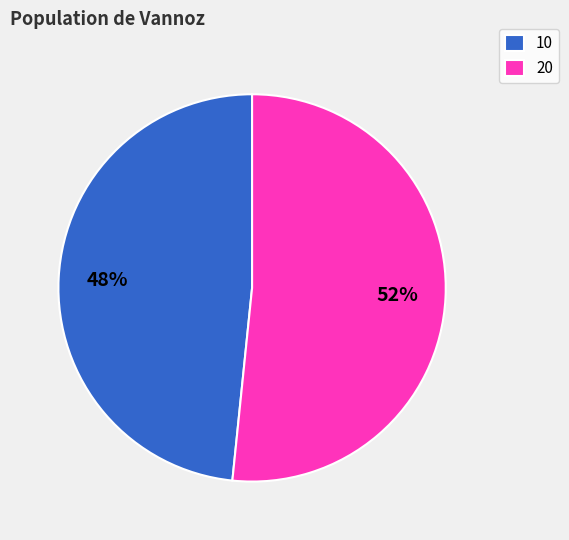

Combined, do 10 and 20 account for over 50%?

Yes